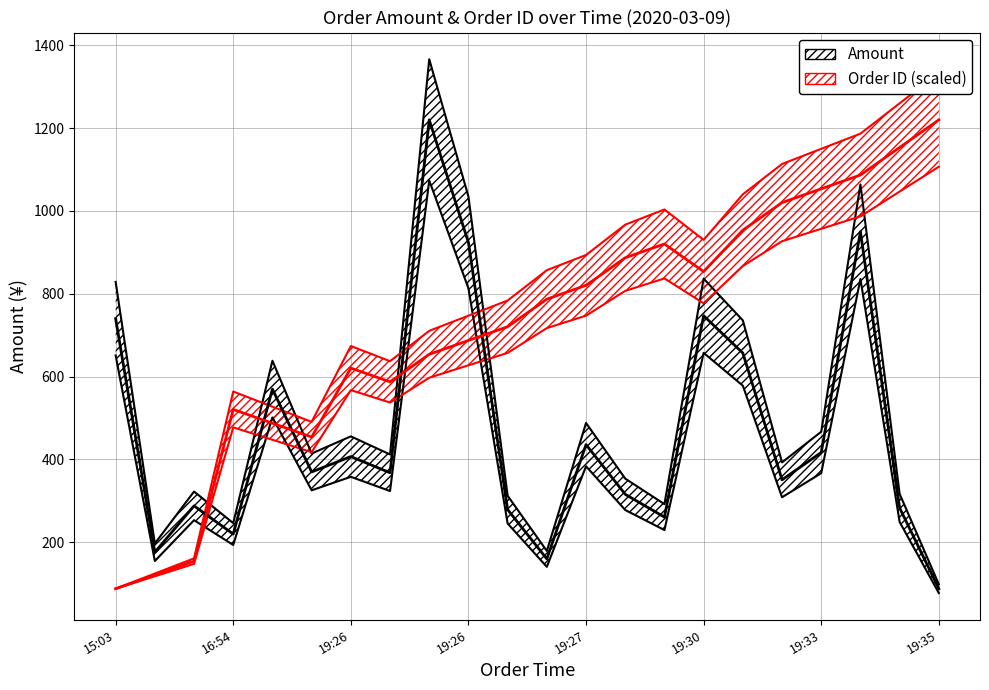

Reading left to right, list all the values displayed in this chart.

Amount (¥): 740.0	176.0	288.0	220.0	570.0	370.0	407.0	368.0	1220.0	924.0	278.9	160.0	435.9	315.9	260.9	747.0	657.0	350.9	417.0	950.0	283.0	88.0
Order ID (scaled): 88.0	121.3	154.6	520.8	487.5	454.2	620.7	587.4	654.0	687.3	720.6	787.2	820.5	887.1	920.4	853.8	953.6	1020.2	1053.5	1086.8	1153.4	1220.0